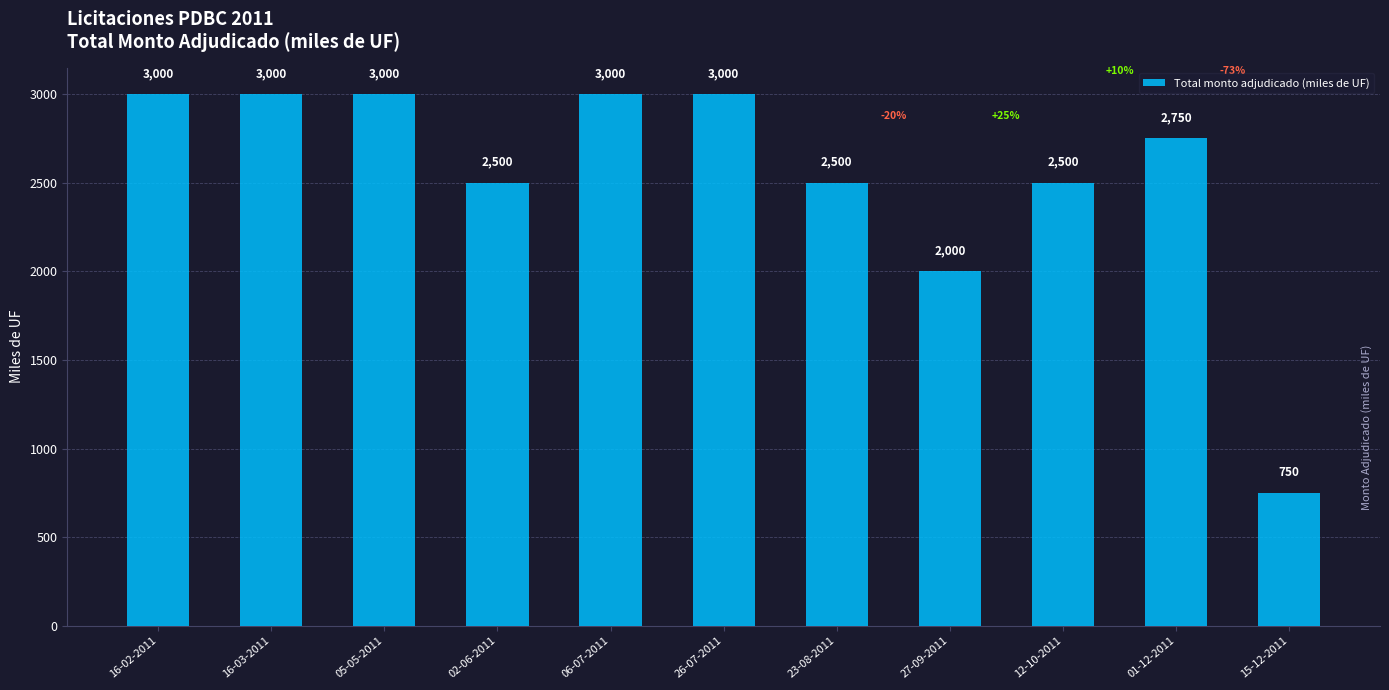

What is the sum of the values at 23-08-2011 and 16-03-2011?

5500